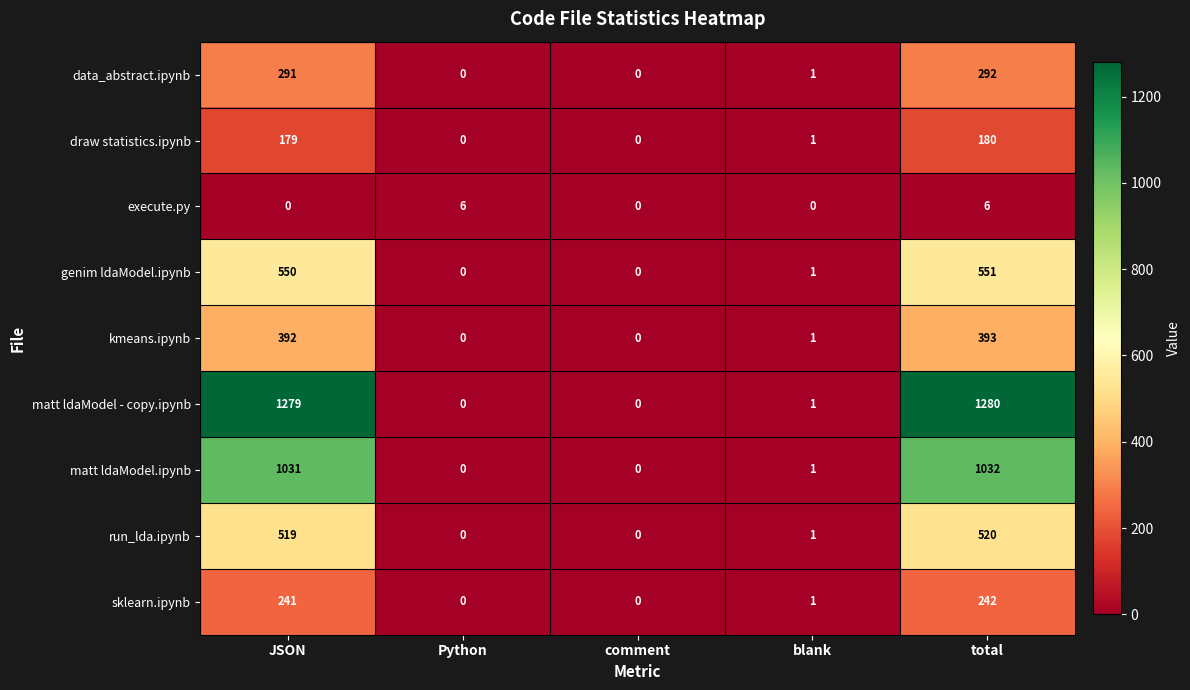

Rank the series by their maximum value, from lowest to highest.

execute.py, draw statistics.ipynb, sklearn.ipynb, data_abstract.ipynb, kmeans.ipynb, run_lda.ipynb, genim ldaModel.ipynb, matt ldaModel.ipynb, matt ldaModel - copy.ipynb